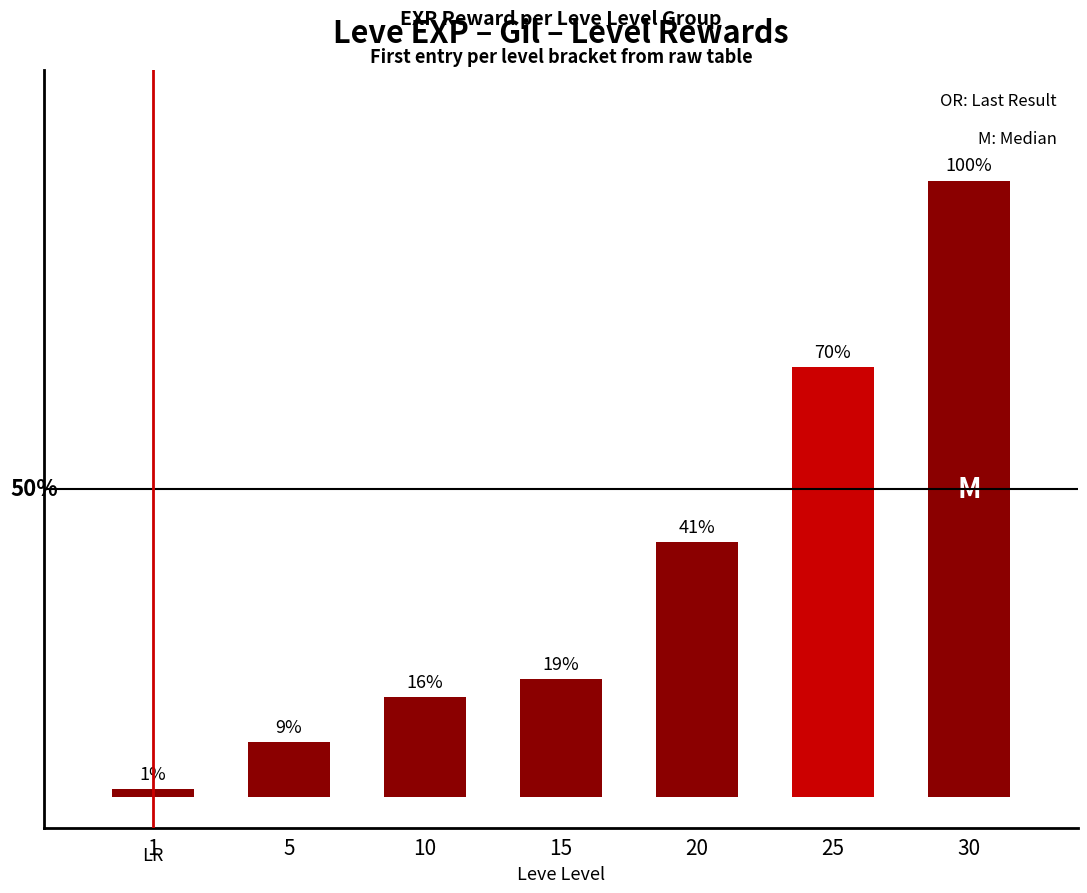

Is it true that the value at 10 is 8430?

True